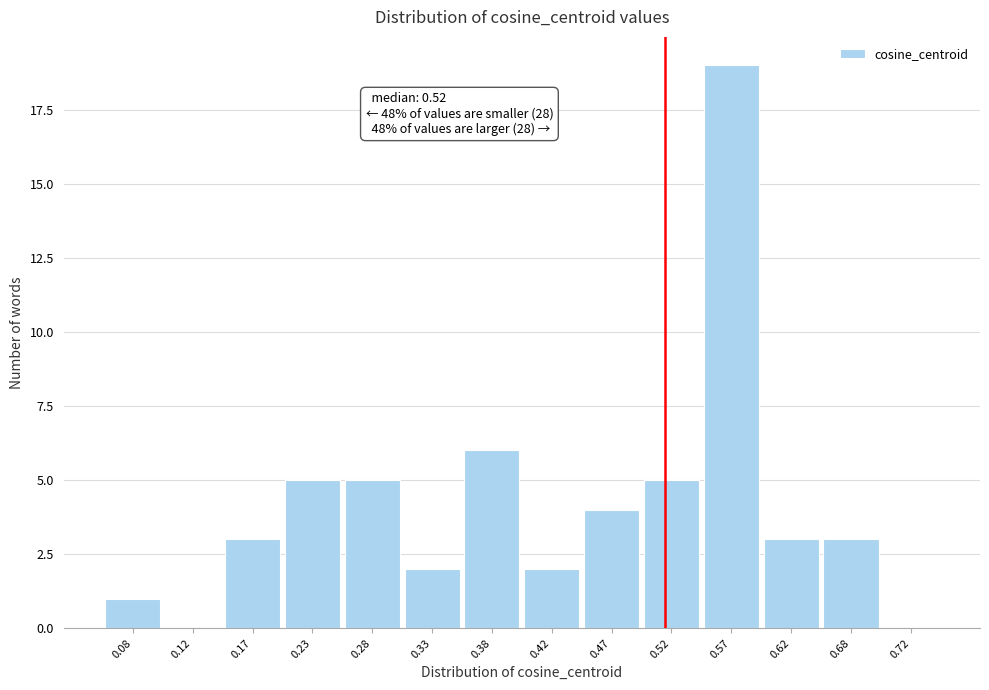

Over which range of the x-axis is the bar tallest?

0.55 to 0.60